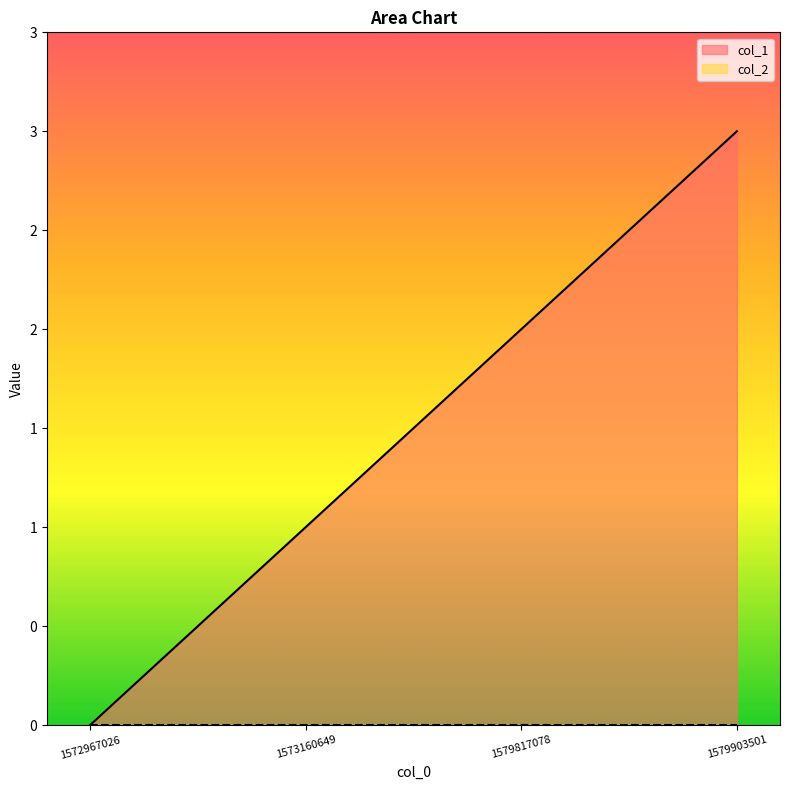

Rank the categories by value from highest to lowest.

1579903501, 1579817078, 1573160649, 1572967026